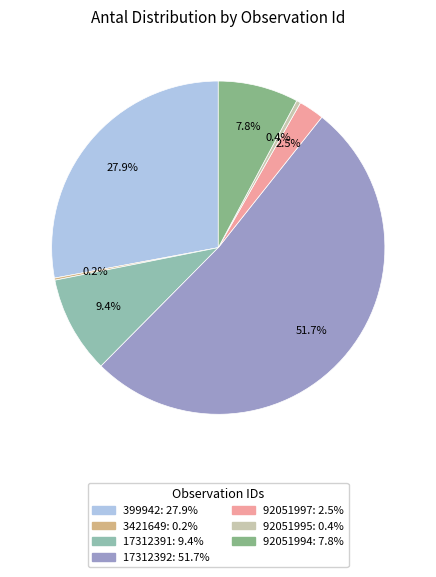

To the nearest percent, what is the average slice percentage?

14%